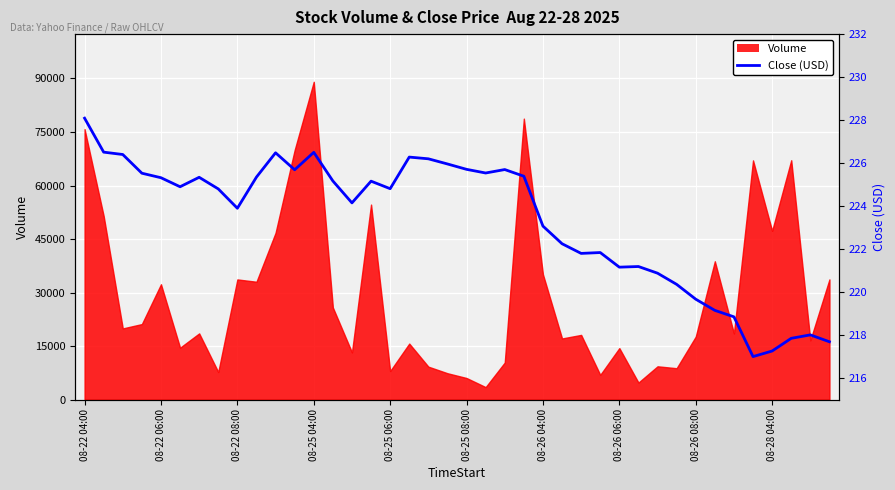

Which category has the highest value across all series?

08-22 04:00